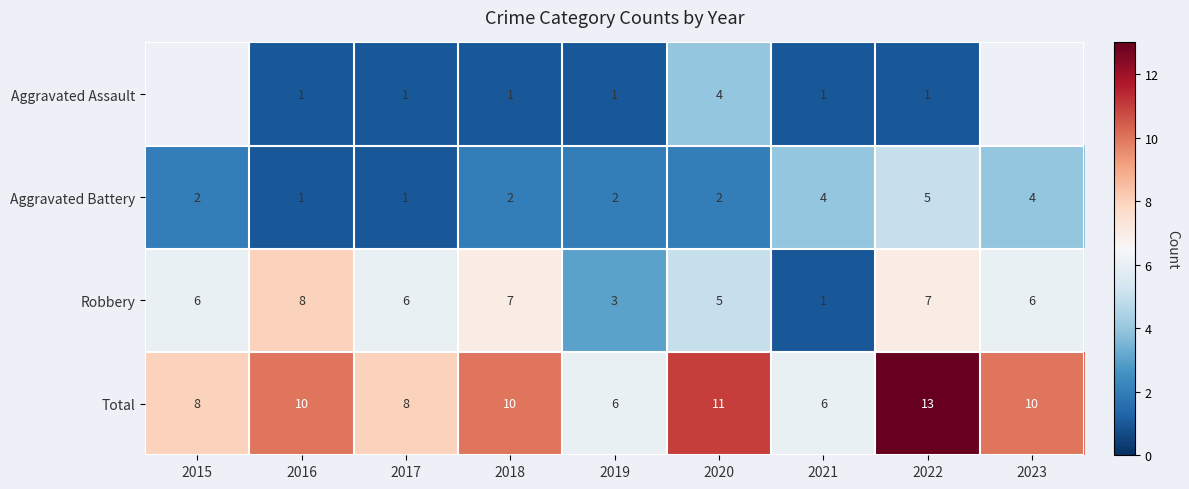

Read the Total value at 2015.

8